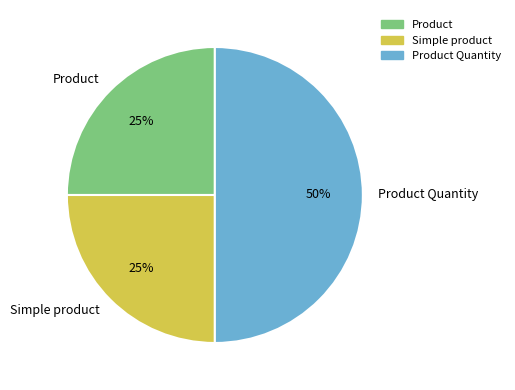

True or false: Product Quantity accounts for 50% of the total.

True